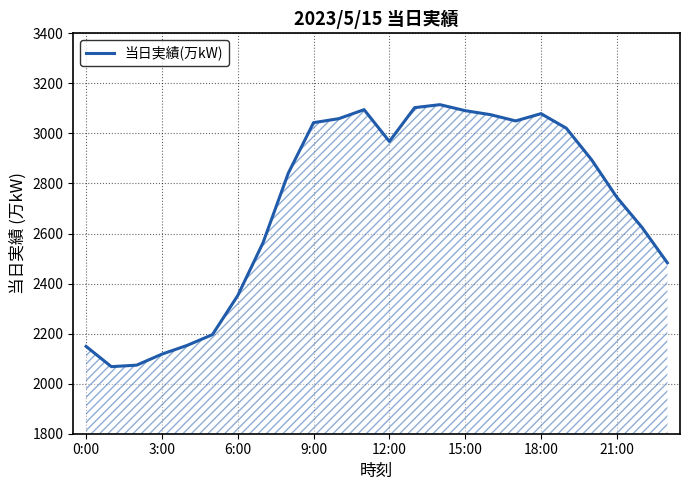

What is the minimum value shown in the chart?

2068